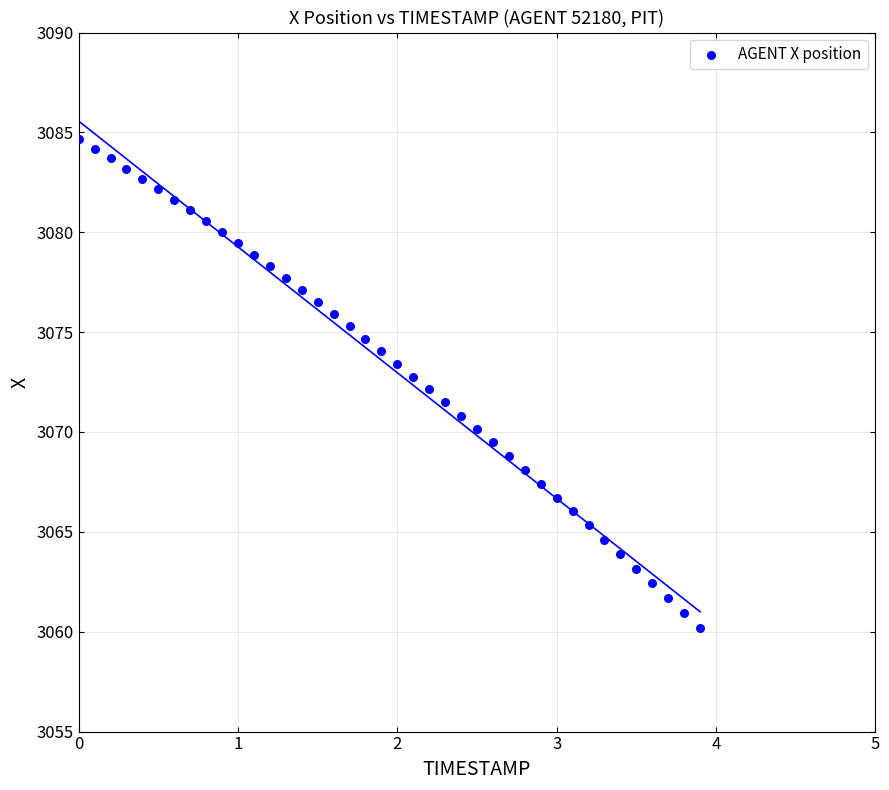

What is the range of Y values (max minus min)?

24.5